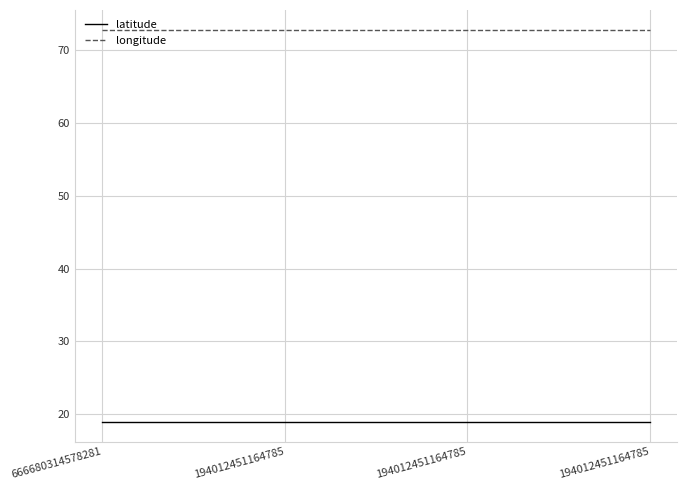

True or false: latitude and longitude cross at least once.

False